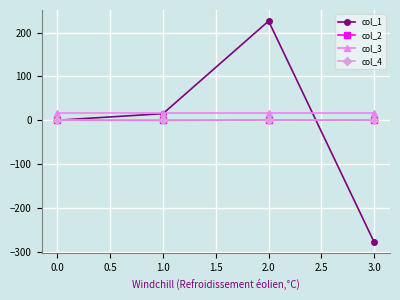

The value of col_1 at 3.0 is -381.8. True or false?

False